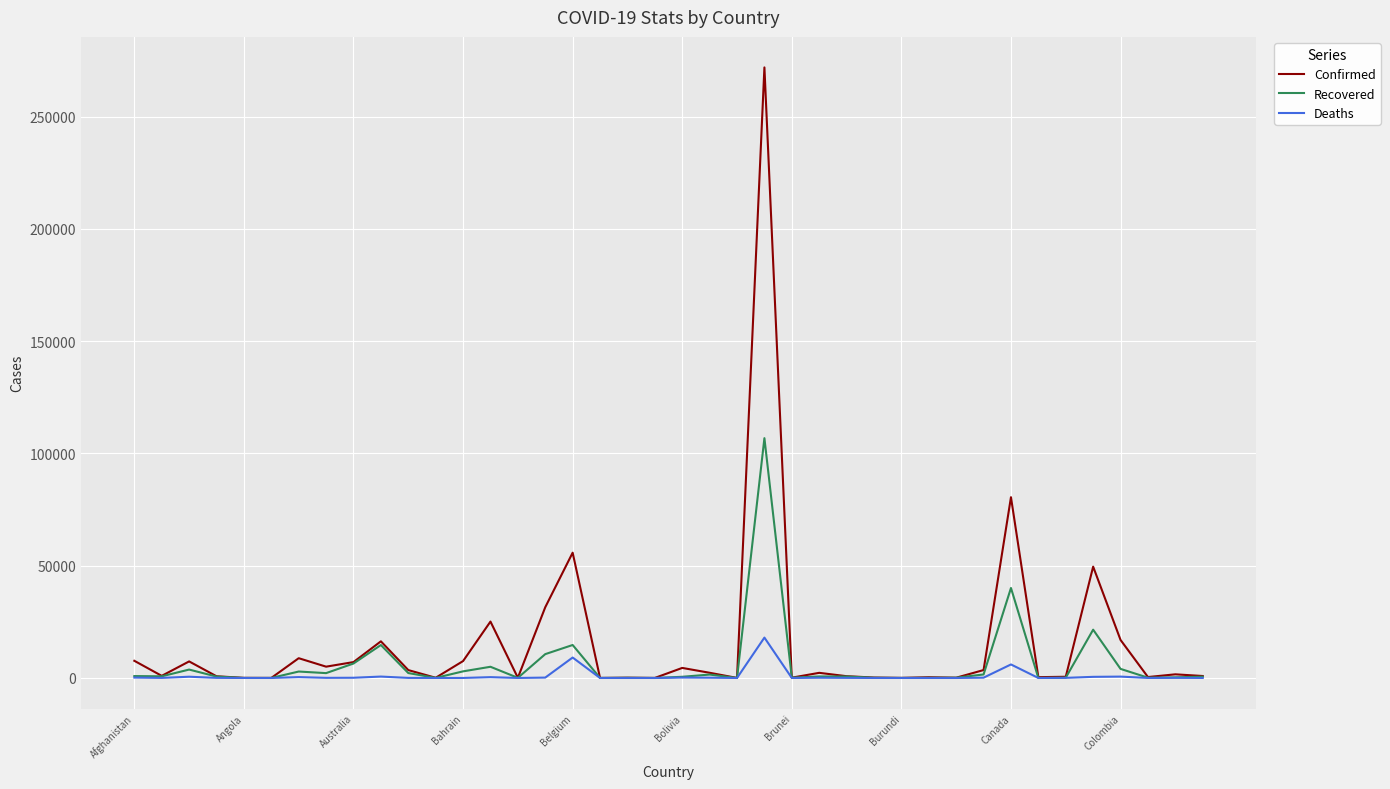

What is the maximum value shown in the chart?

271885